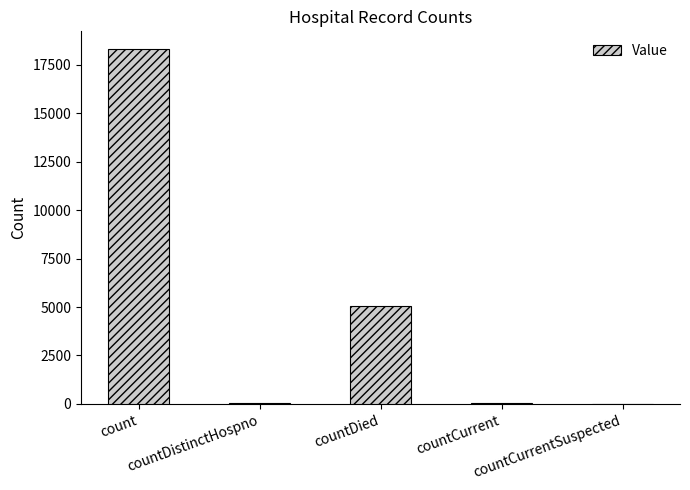

What is the maximum value shown in the chart?

18299